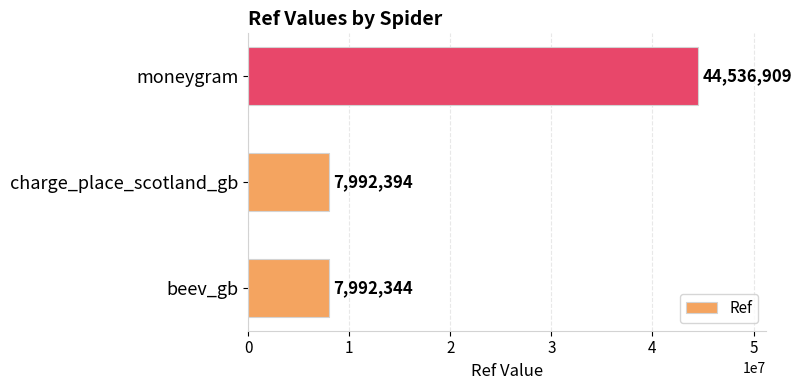

At which label is the value closest to 26264626?

charge_place_scotland_gb